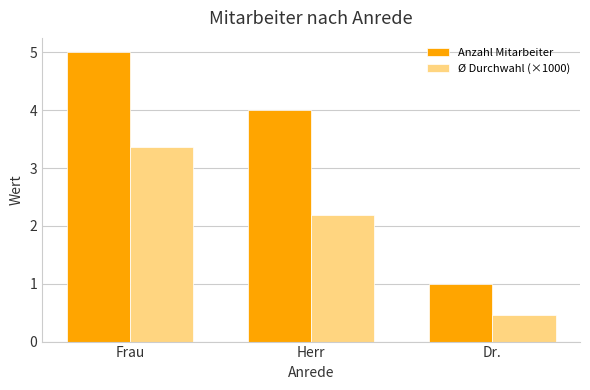

Which series changed the most between Frau and Herr?

Ø Durchwahl (×1000)